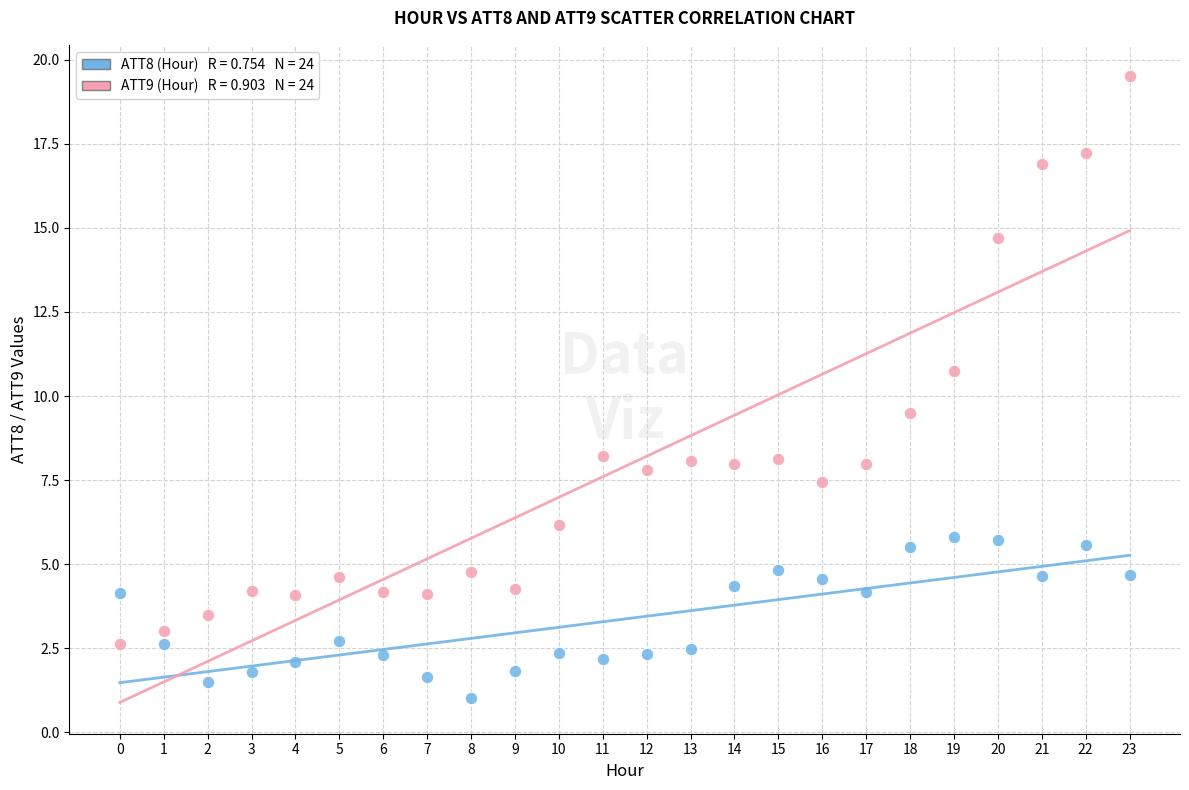

Across all data points, what is the range of Y values (max minus min)?

18.5